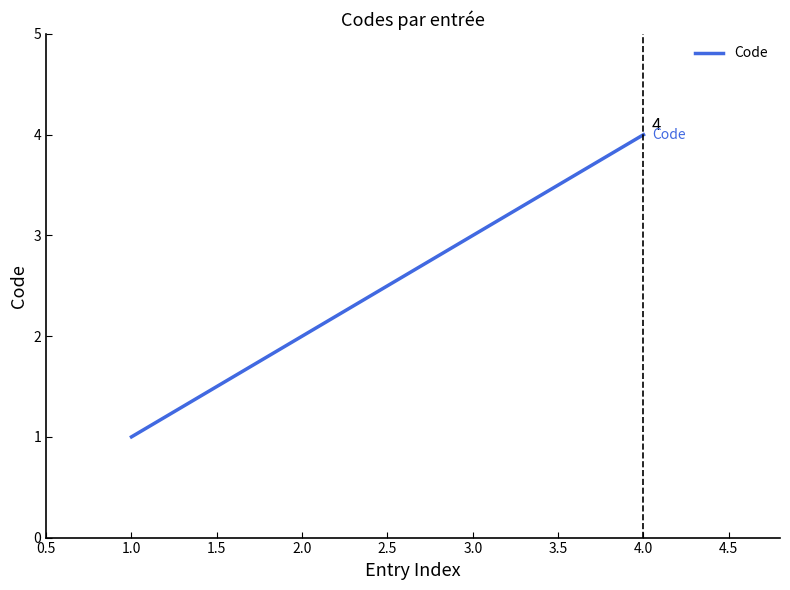

What is the smallest value displayed?

1.0